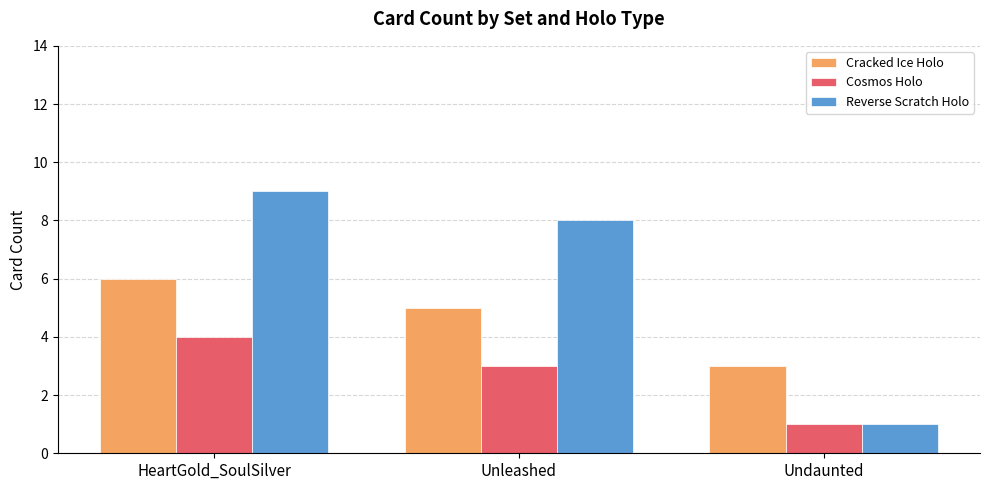

Between HeartGold_SoulSilver and Undaunted, which series saw the biggest shift?

Reverse Scratch Holo